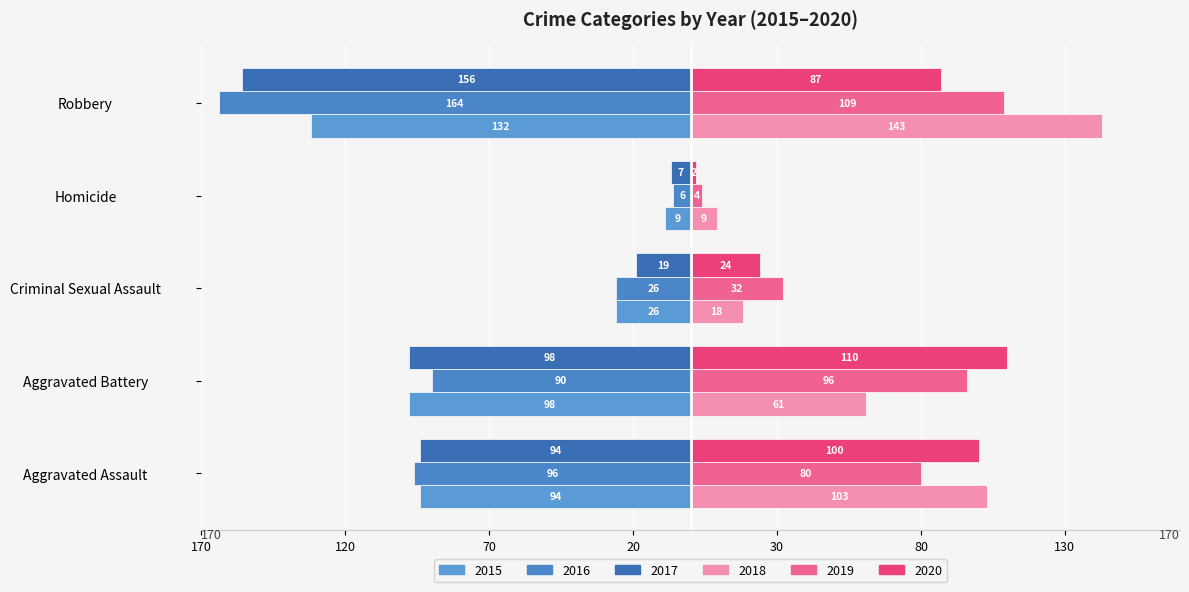

Reading left to right, transcribe all the data shown in this chart.

2015: Aggravated Assault=-94	Aggravated Battery=-98	Criminal Sexual Assault=-26	Homicide=-9	Robbery=-132
2016: Aggravated Assault=-96	Aggravated Battery=-90	Criminal Sexual Assault=-26	Homicide=-6	Robbery=-164
2017: Aggravated Assault=-94	Aggravated Battery=-98	Criminal Sexual Assault=-19	Homicide=-7	Robbery=-156
2018: Aggravated Assault=103	Aggravated Battery=61	Criminal Sexual Assault=18	Homicide=9	Robbery=143
2019: Aggravated Assault=80	Aggravated Battery=96	Criminal Sexual Assault=32	Homicide=4	Robbery=109
2020: Aggravated Assault=100	Aggravated Battery=110	Criminal Sexual Assault=24	Homicide=2	Robbery=87